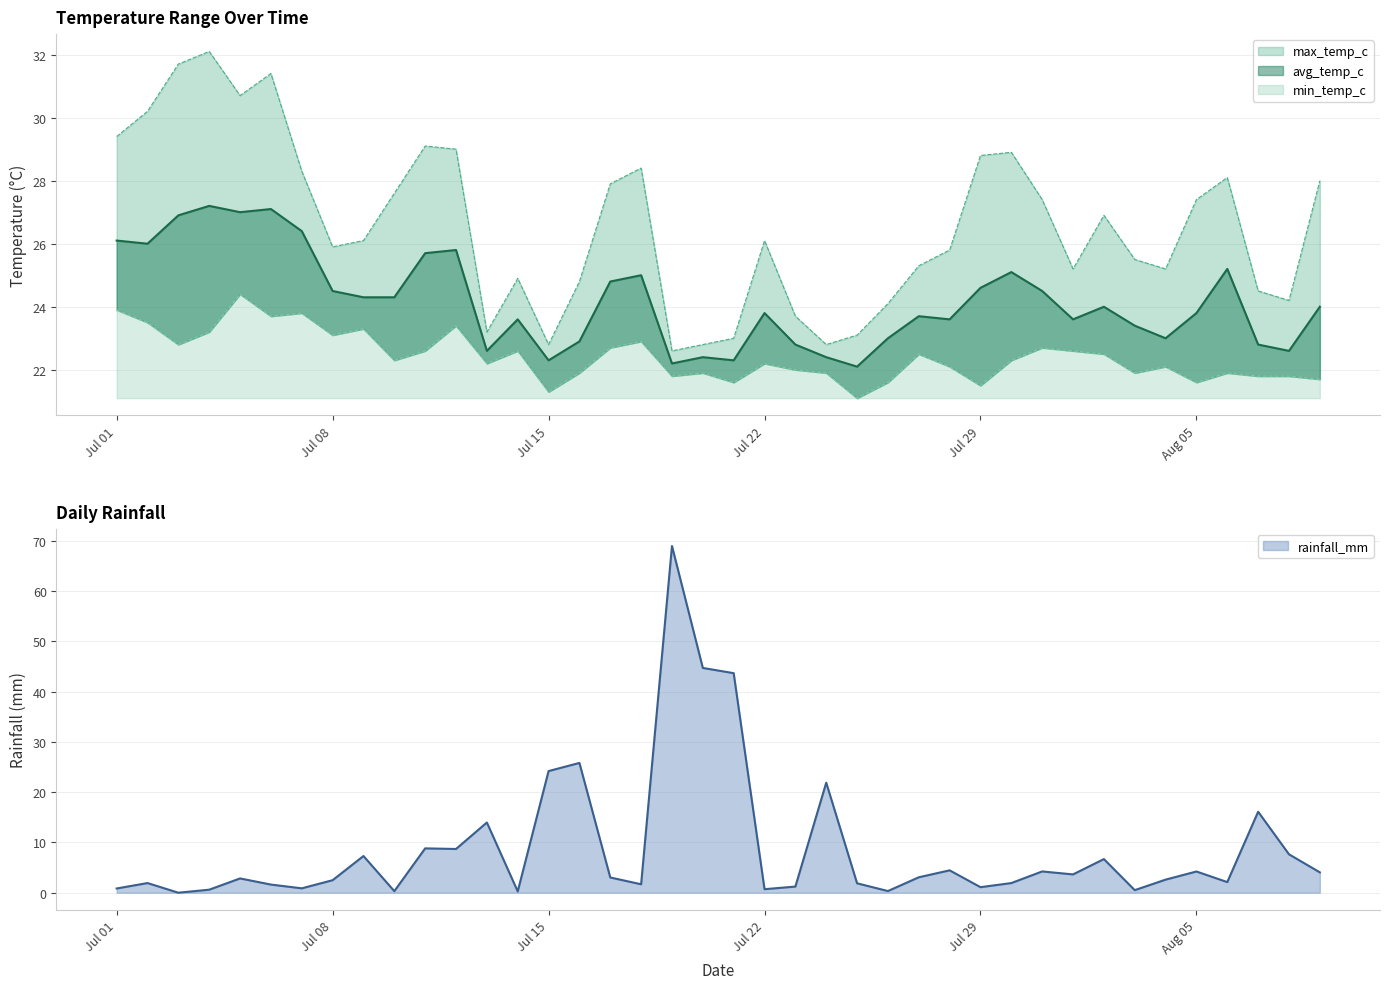

What is the approximate value of min_temp_c at 2024-07-10?

22.3